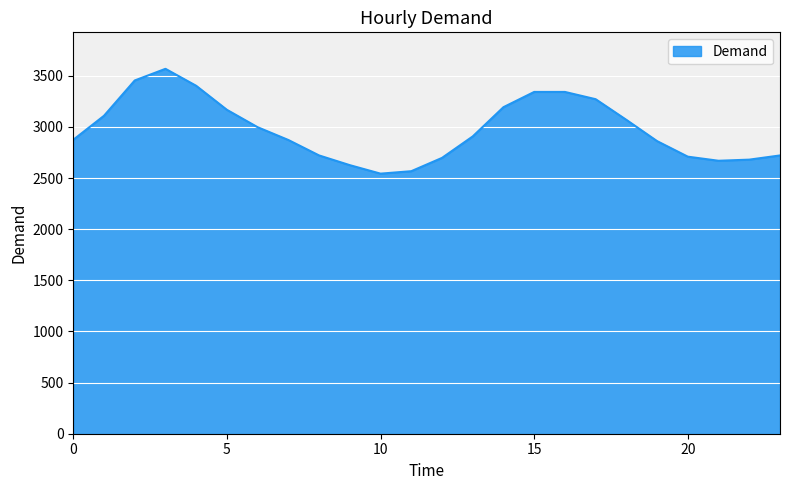

What is the maximum value shown in the chart?

3568